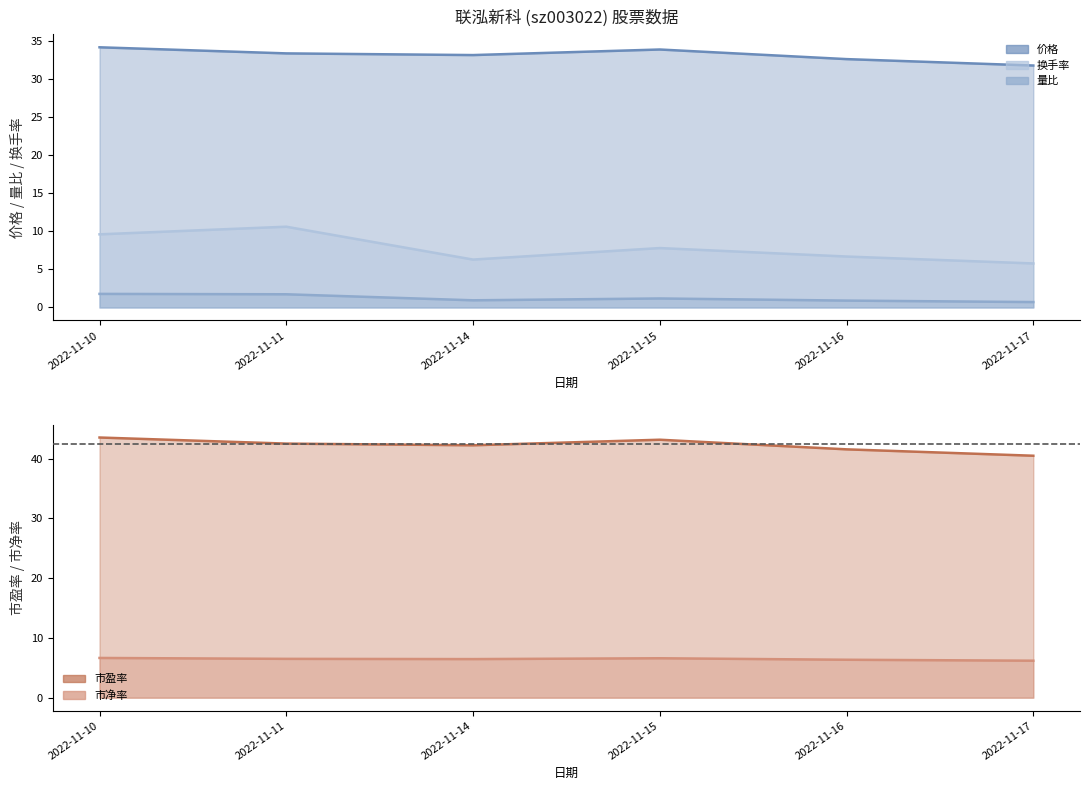

How many lines are shown in the chart?

5